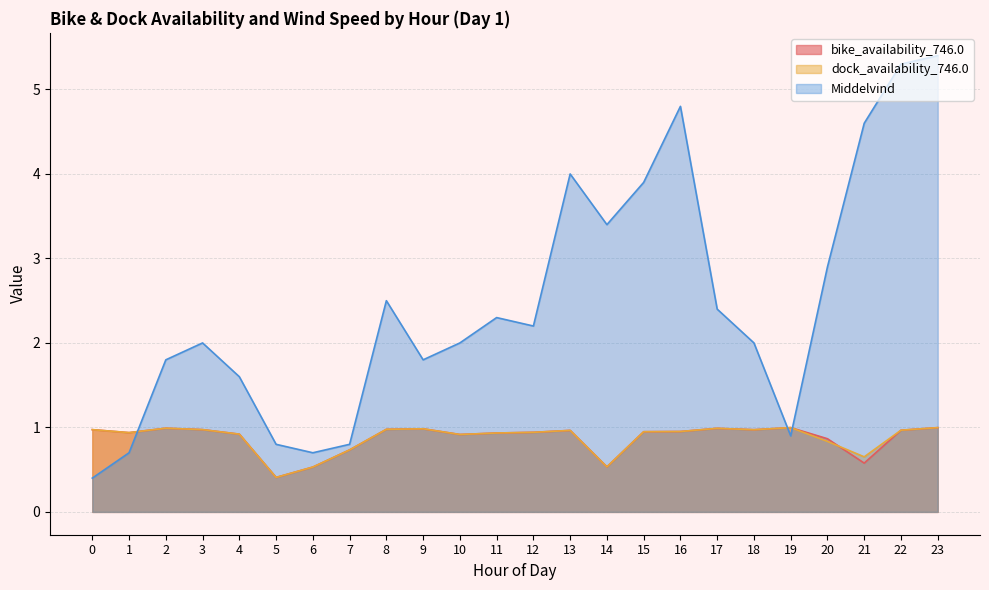

Reading left to right, what are all the values shown in this chart?

bike_availability_746.0: 0=1.0	1=0.9	2=1.0	3=1.0	4=0.9	5=0.4	6=0.5	7=0.7	8=1.0	9=1.0	10=0.9	11=0.9	12=0.9	13=1.0	14=0.5	15=0.9	16=1.0	17=1.0	18=1.0	19=1.0	20=0.9	21=0.6	22=1.0	23=1.0
dock_availability_746.0: 0=1.0	1=0.9	2=1.0	3=1.0	4=0.9	5=0.4	6=0.5	7=0.7	8=1.0	9=1.0	10=0.9	11=0.9	12=0.9	13=1.0	14=0.5	15=0.9	16=1.0	17=1.0	18=1.0	19=1.0	20=0.8	21=0.7	22=1.0	23=1.0
Middelvind: 0=0.4	1=0.7	2=1.8	3=2.0	4=1.6	5=0.8	6=0.7	7=0.8	8=2.5	9=1.8	10=2.0	11=2.3	12=2.2	13=4.0	14=3.4	15=3.9	16=4.8	17=2.4	18=2.0	19=0.9	20=2.9	21=4.6	22=5.3	23=5.4